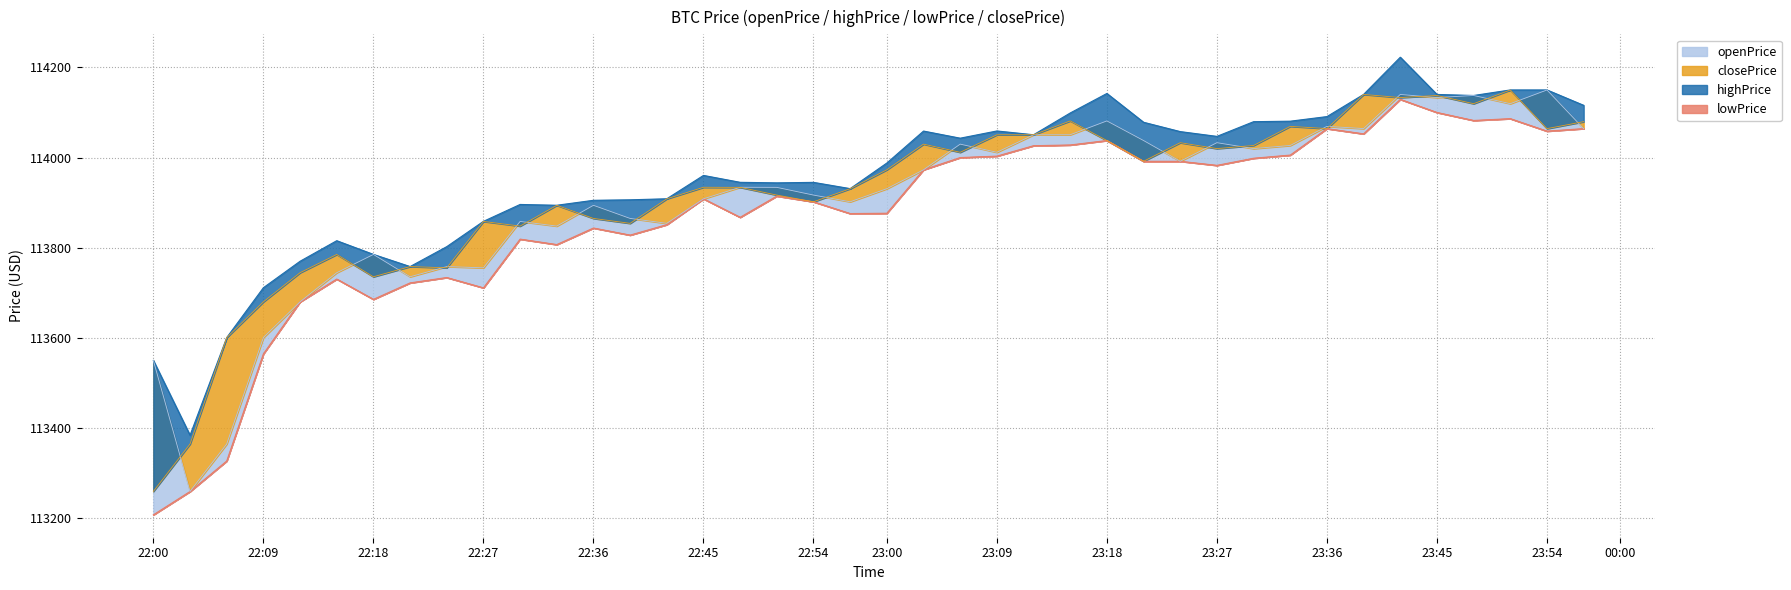

True or false: closePrice and openPrice cross at least once.

True